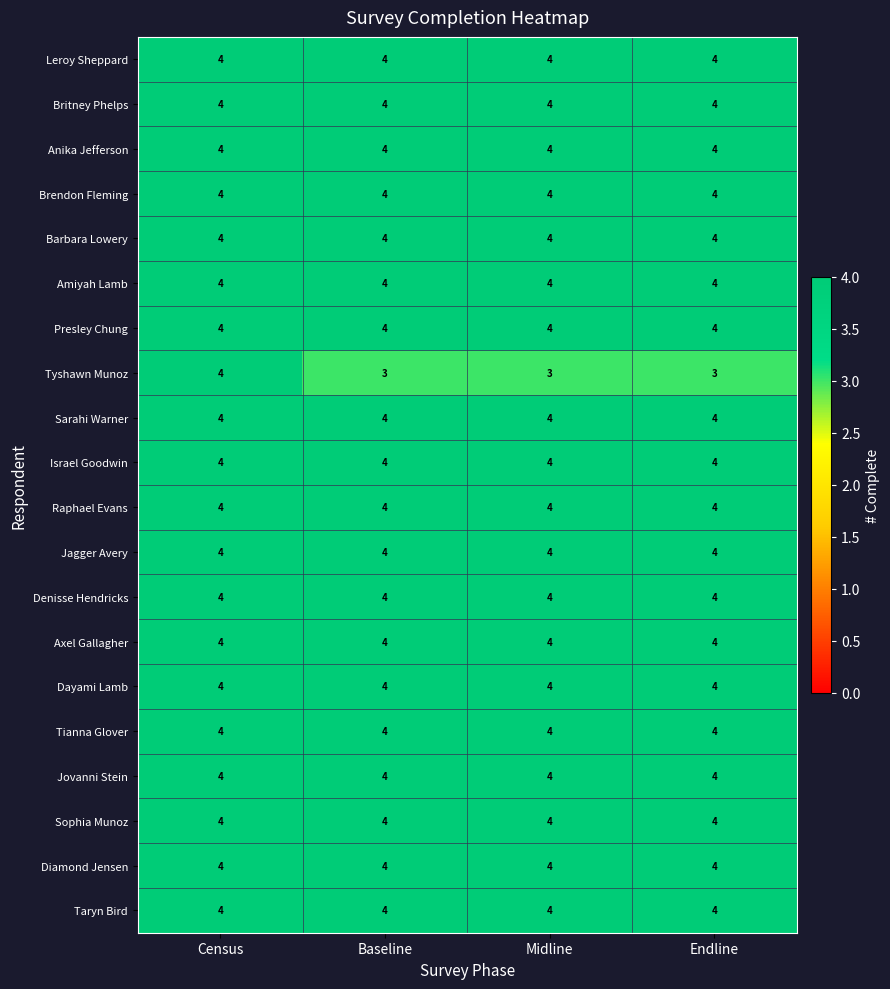

What is the lowest value of the Jovanni Stein series?

4